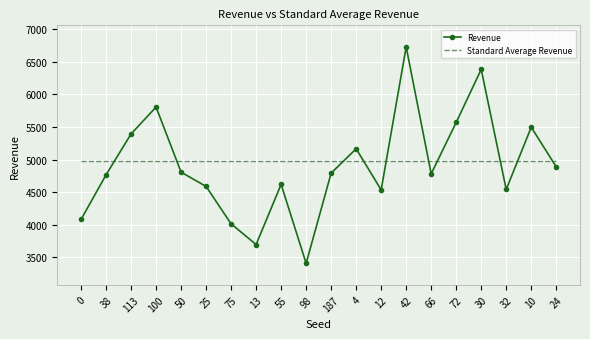

What is the difference between the highest and lowest values at 72?

589.4